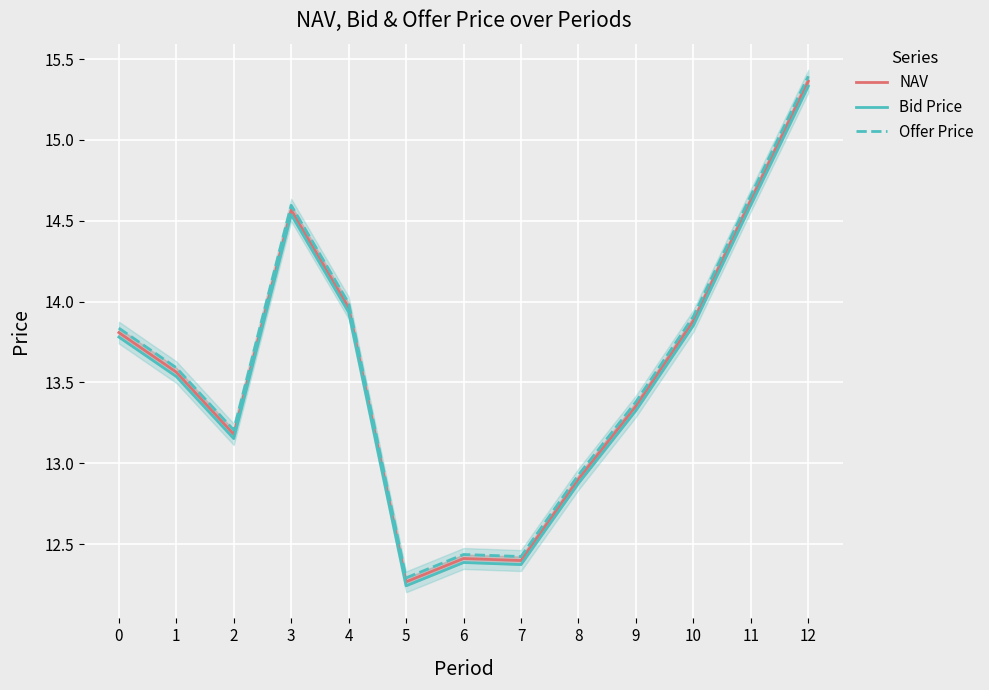

What is the difference between the second highest and second lowest values in the Offer Price series?

2.2